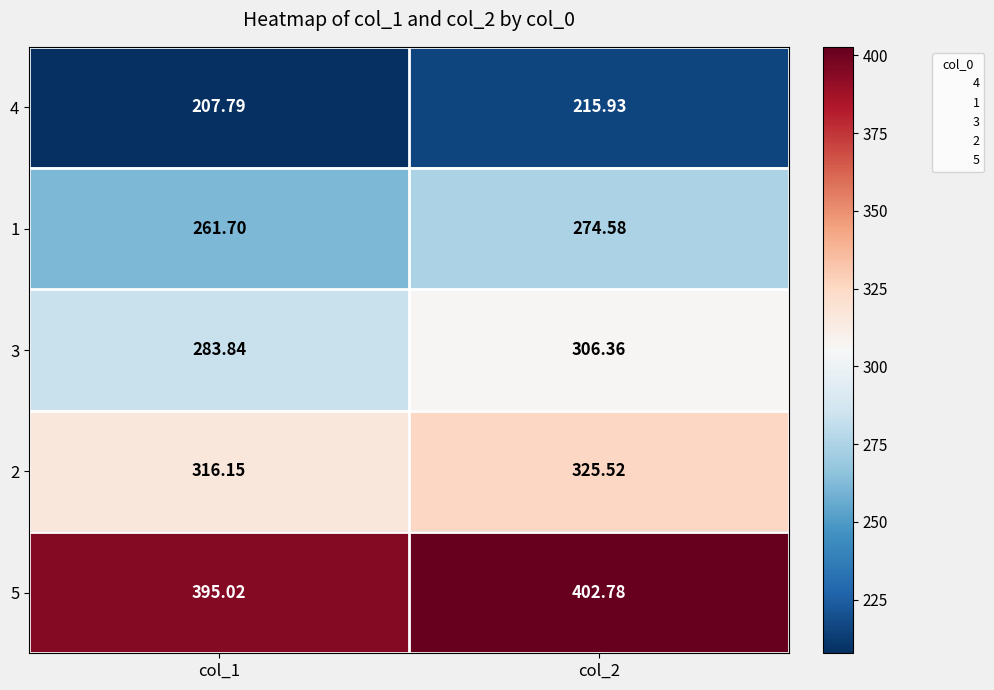

What is the minimum value shown in the chart?

207.8